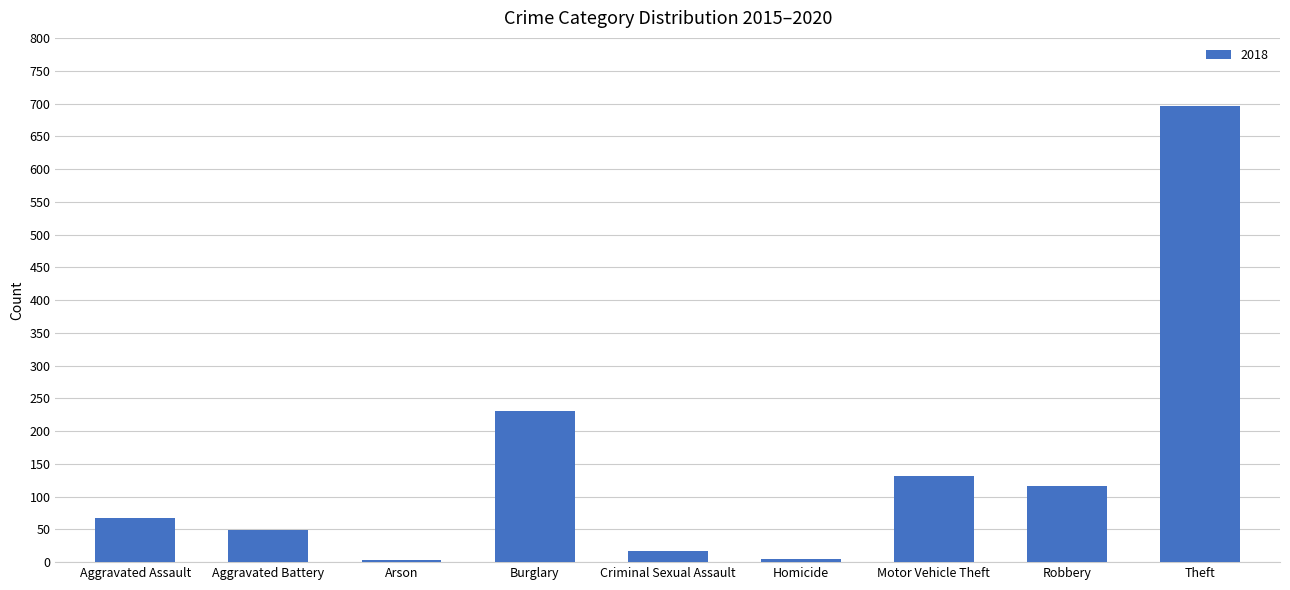

The chart shows a value of 696 at Theft. True or false?

True